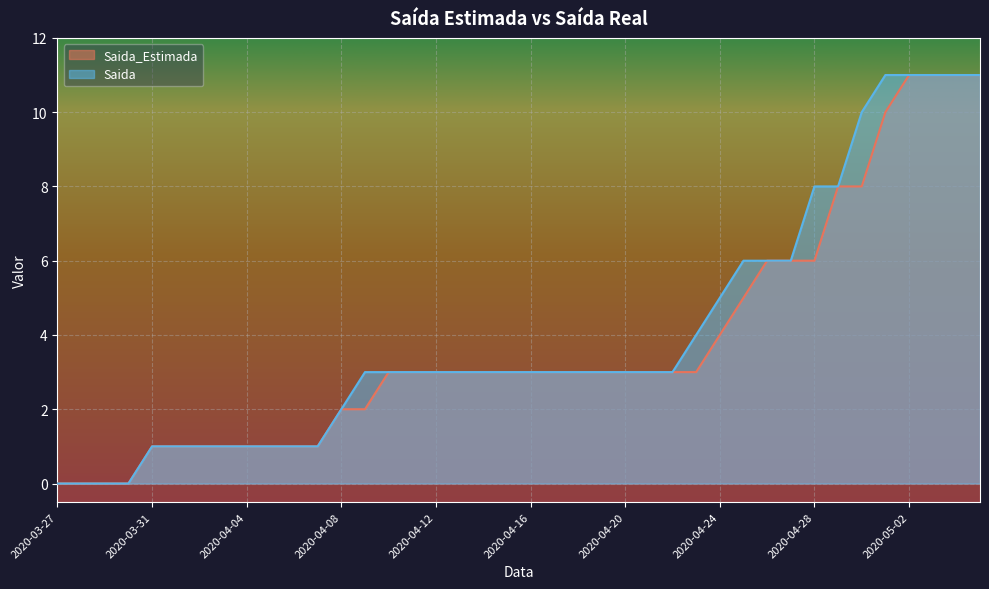

How many lines are shown in the chart?

2